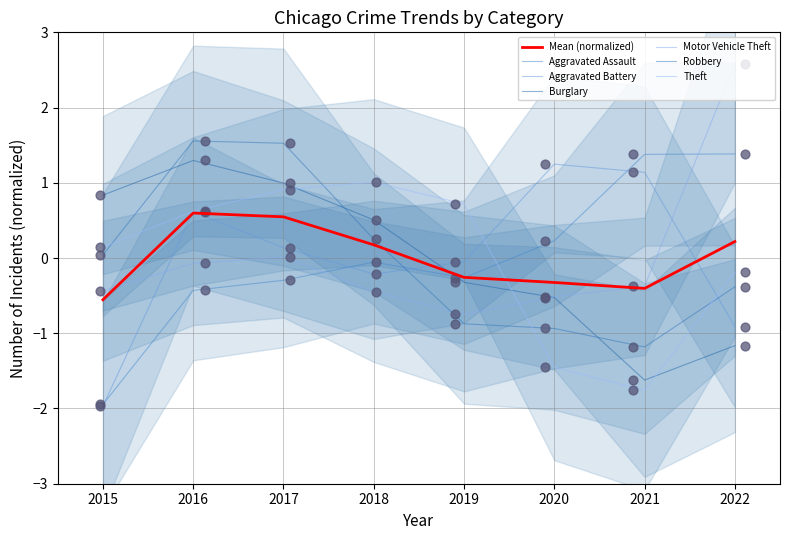

Which series has the widest spread of Y values?

Aggravated Assault